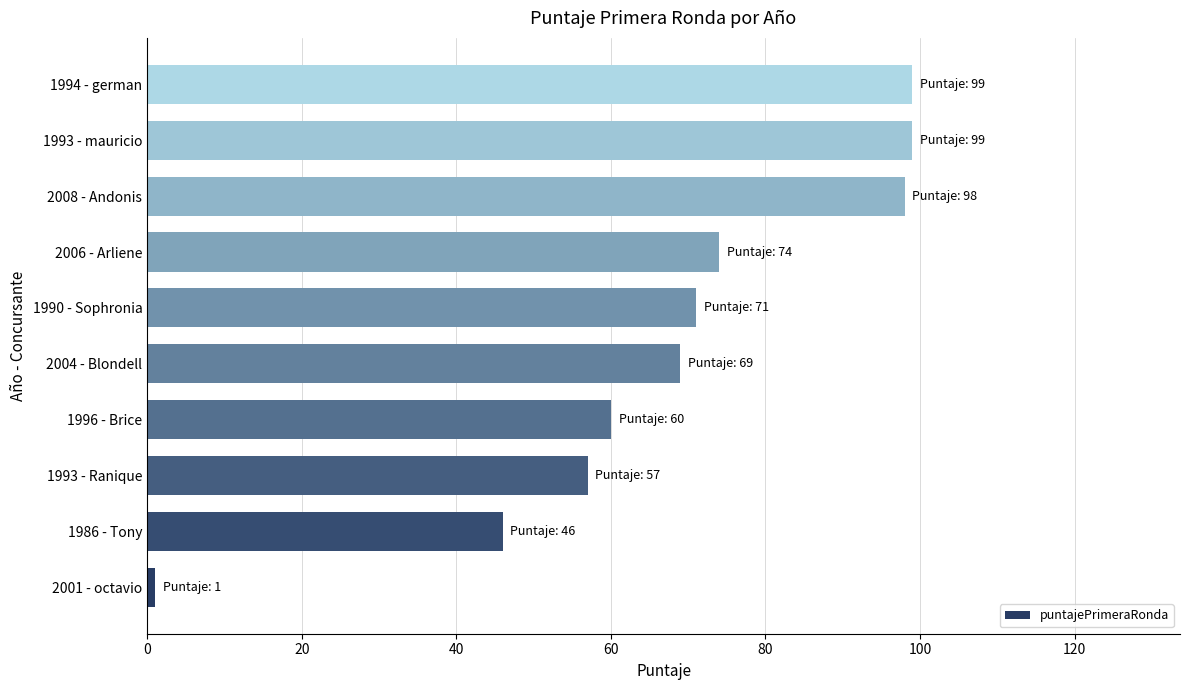

Approximately how many times larger is the value at 1994 - german compared to 1993 - Ranique?

1.7